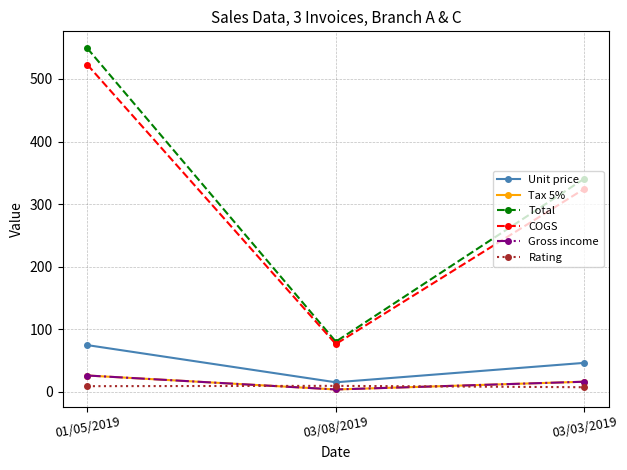

Where is Rating nearest to the value 8?

03/03/2019